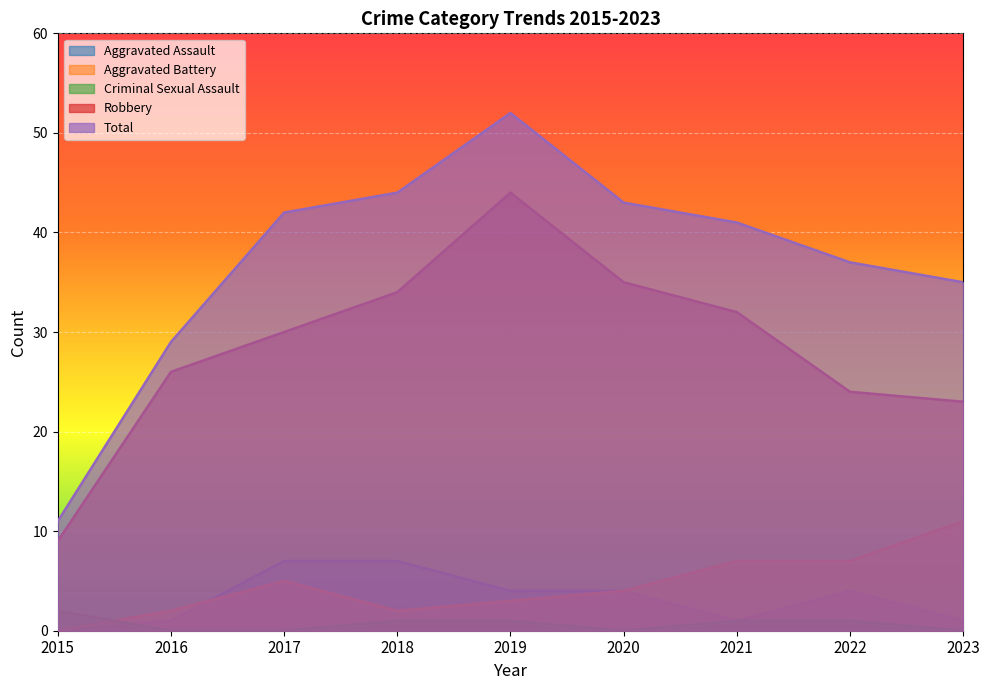

The Total series shows 14 at 2016. True or false?

False